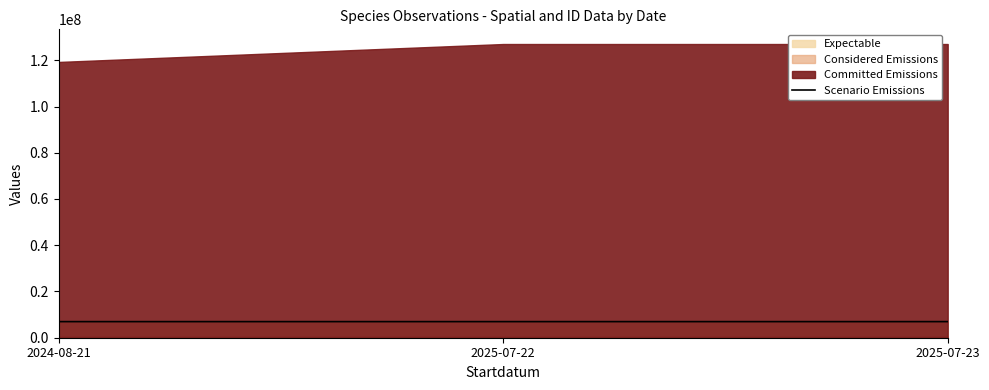

What is the minimum value shown in the chart?

6963836.8